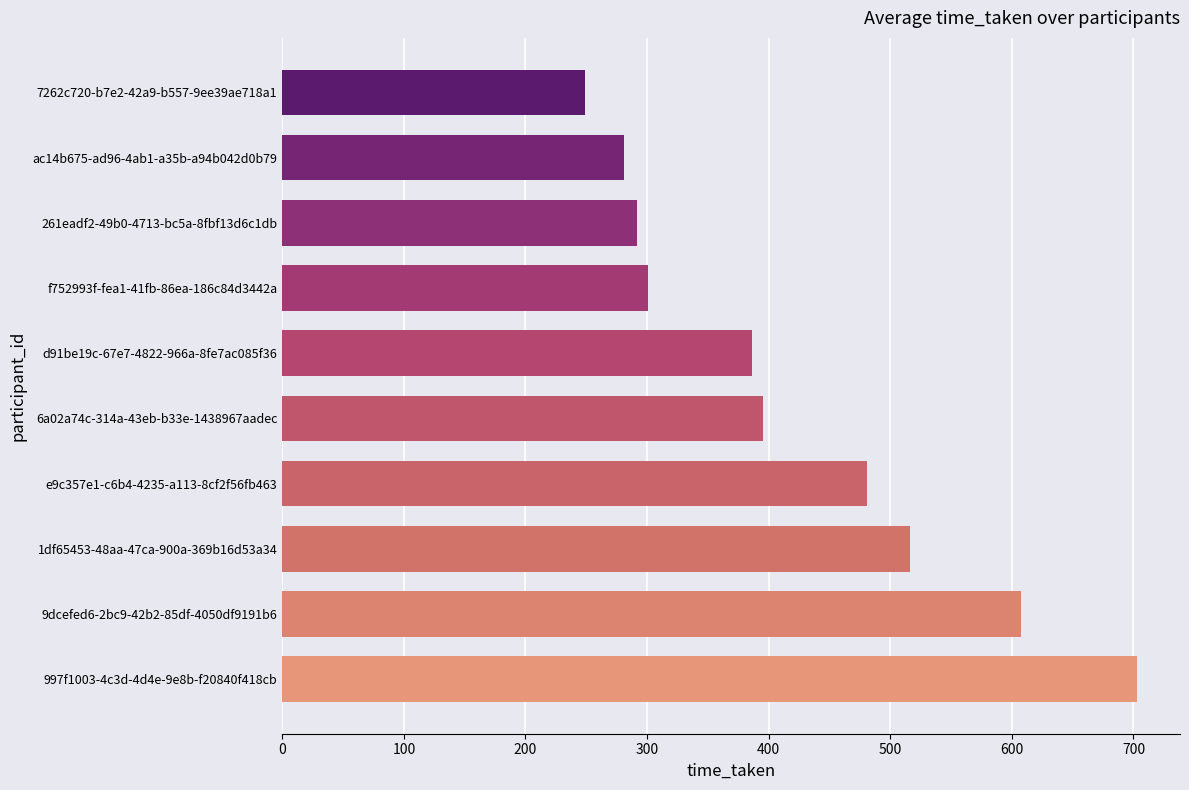

At which label is the value closest to 475?

e9c357e1-c6b4-4235-a113-8cf2f56fb463